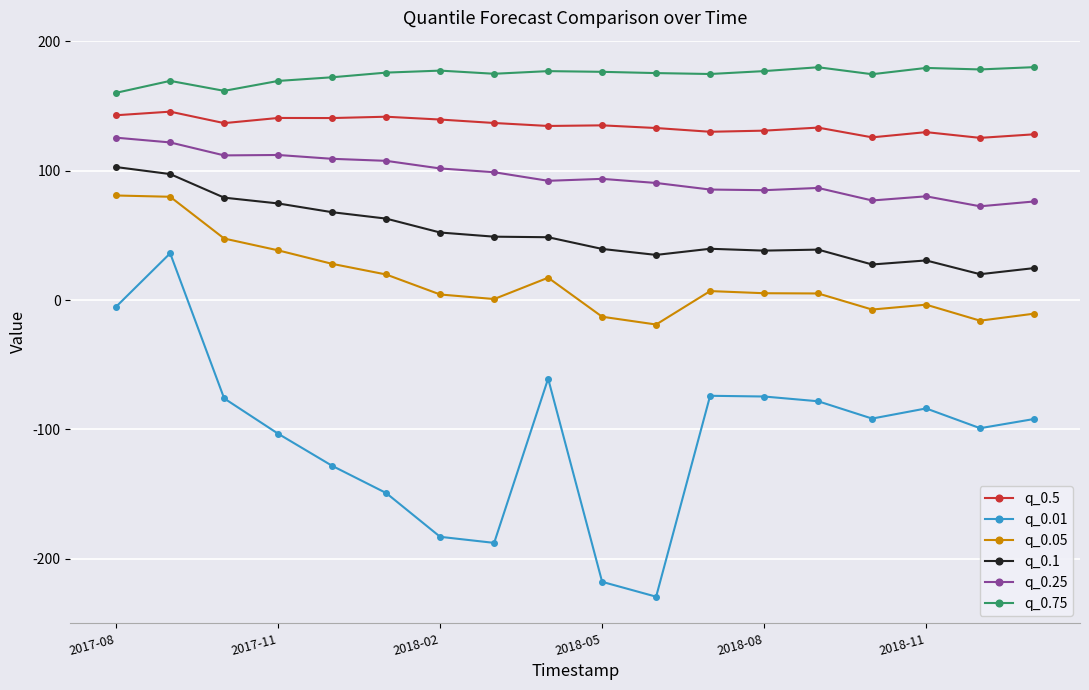

What is the difference between the maximum and minimum values in the q_0.01 series?

265.7